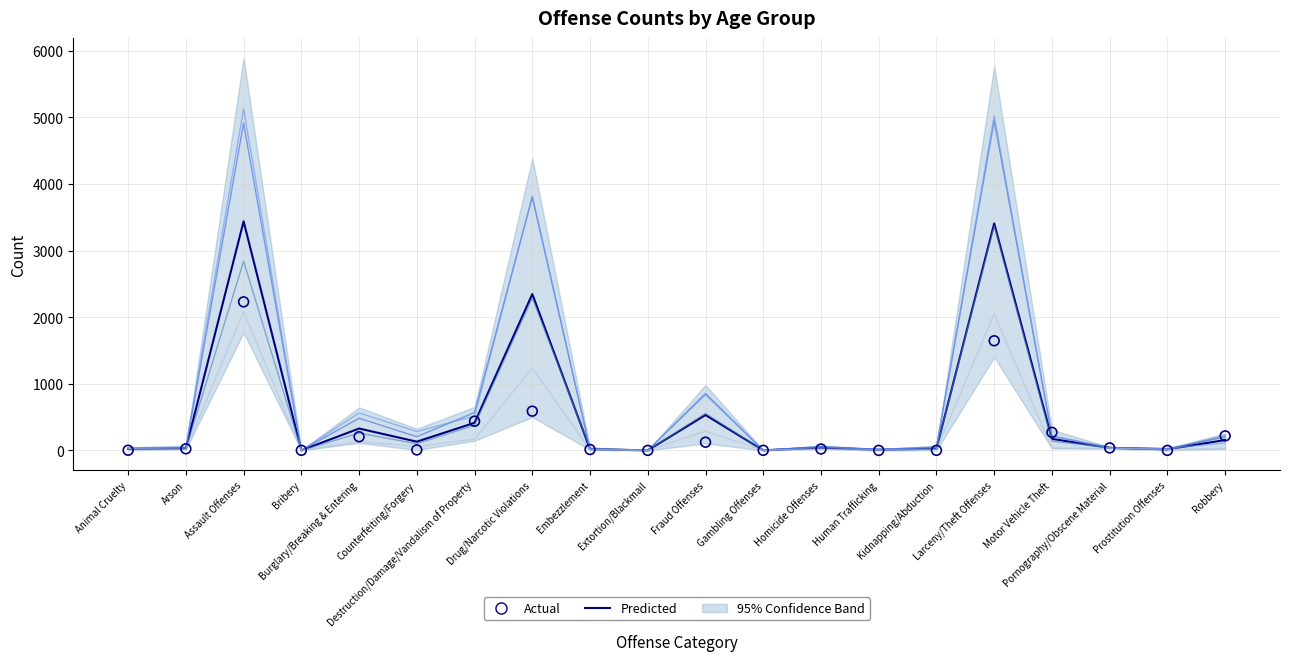

At which category is the sum across all series the highest?

Assault Offenses